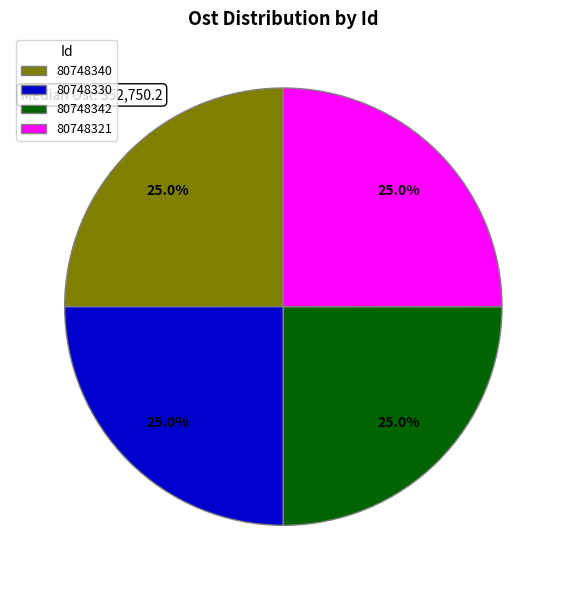

Approximately how many times larger is the value at 80748330 compared to 80748342?

1.0